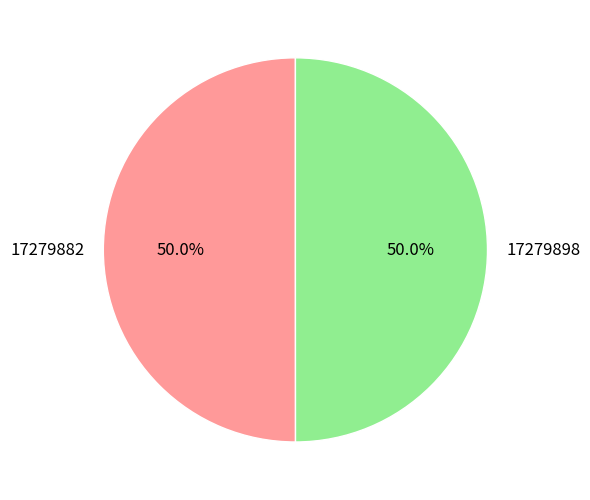

What is the ratio of the value at 17279882 to the value at 17279898?

1.0